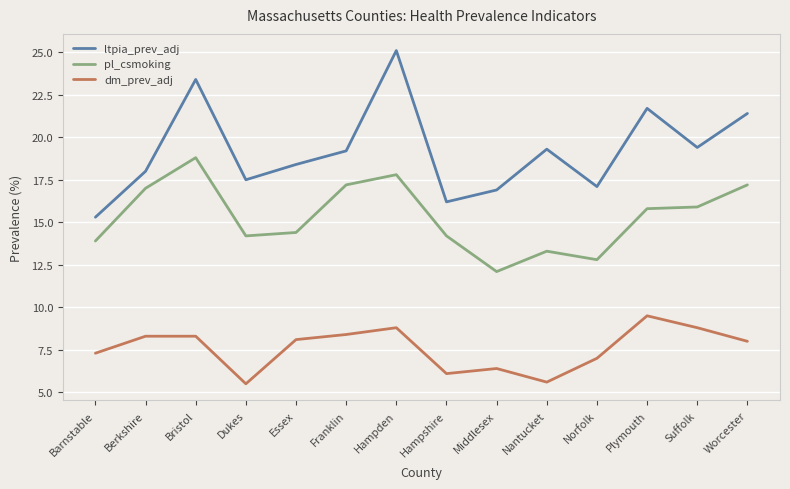

What position from the right is Berkshire?

13